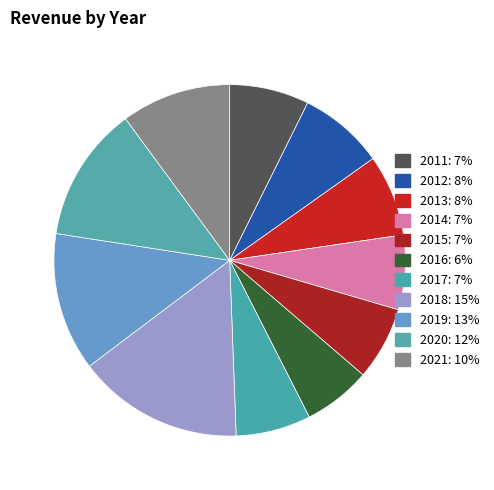

What is the largest slice in the pie chart?

2018